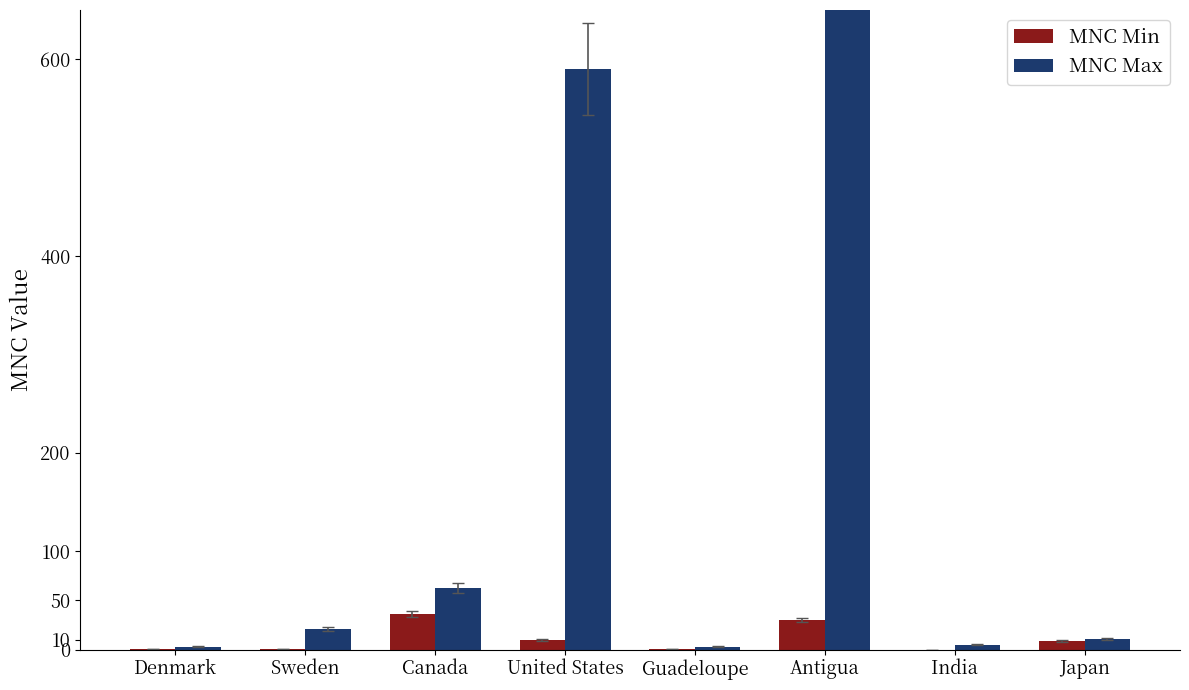

Where is MNC Max nearest to the value 466?

United States